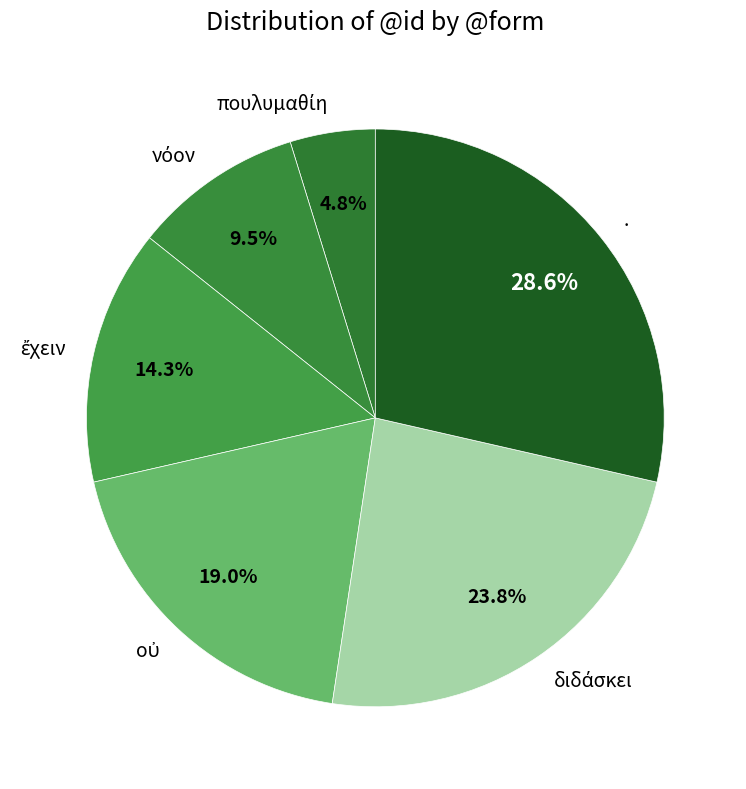

Which category has the biggest portion of the pie?

.